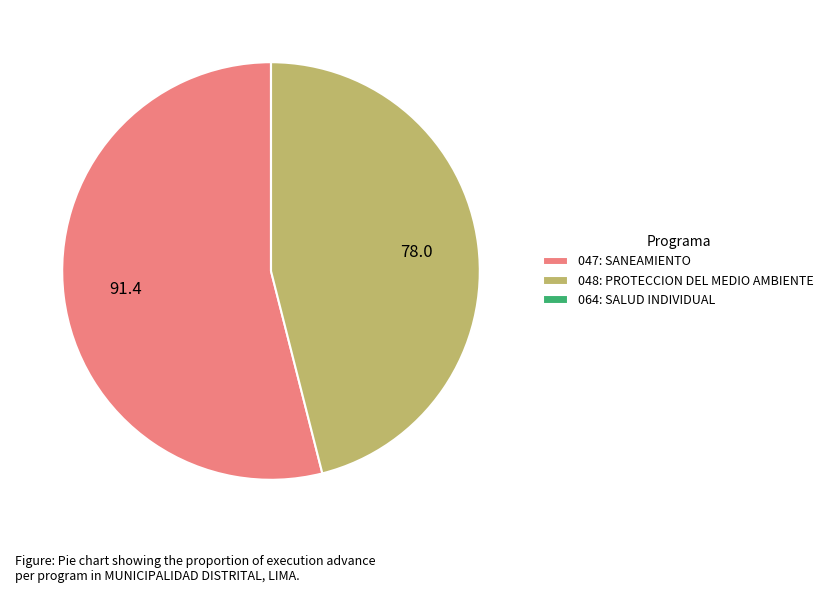

The 047: SANEAMIENTO slice represents 49% of the pie. True or false?

False